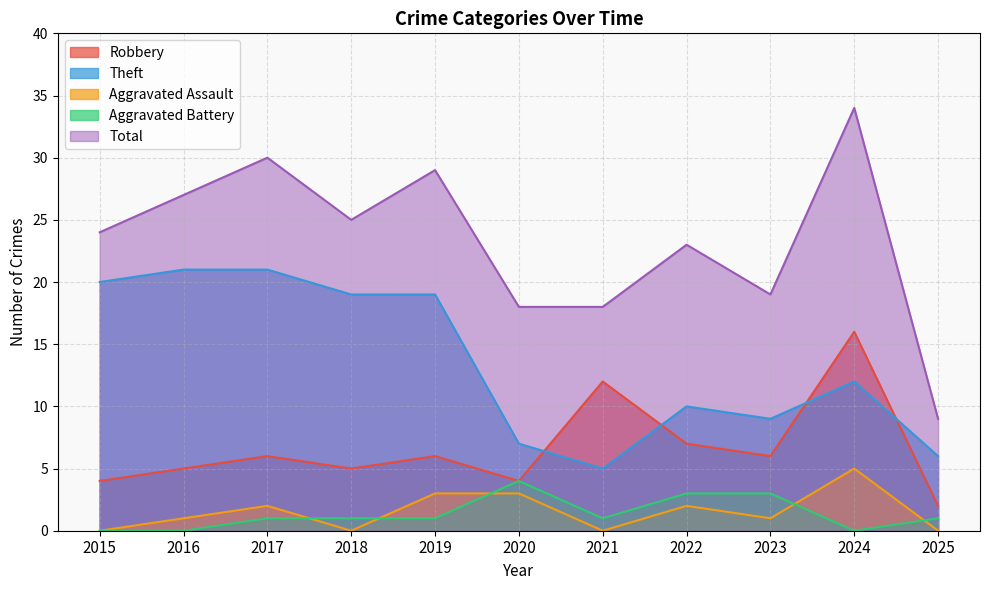

What is the sum of the Aggravated Assault values at 2022 and 2017?

4